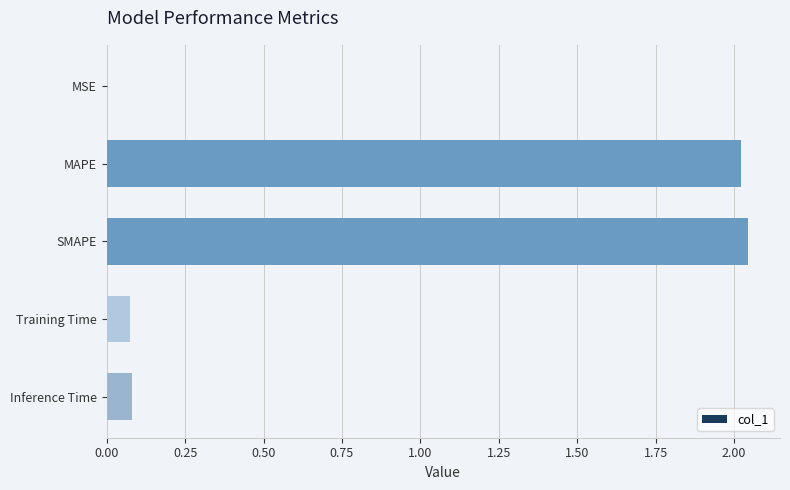

Is it true that the value at Training Time is 0.1?

True